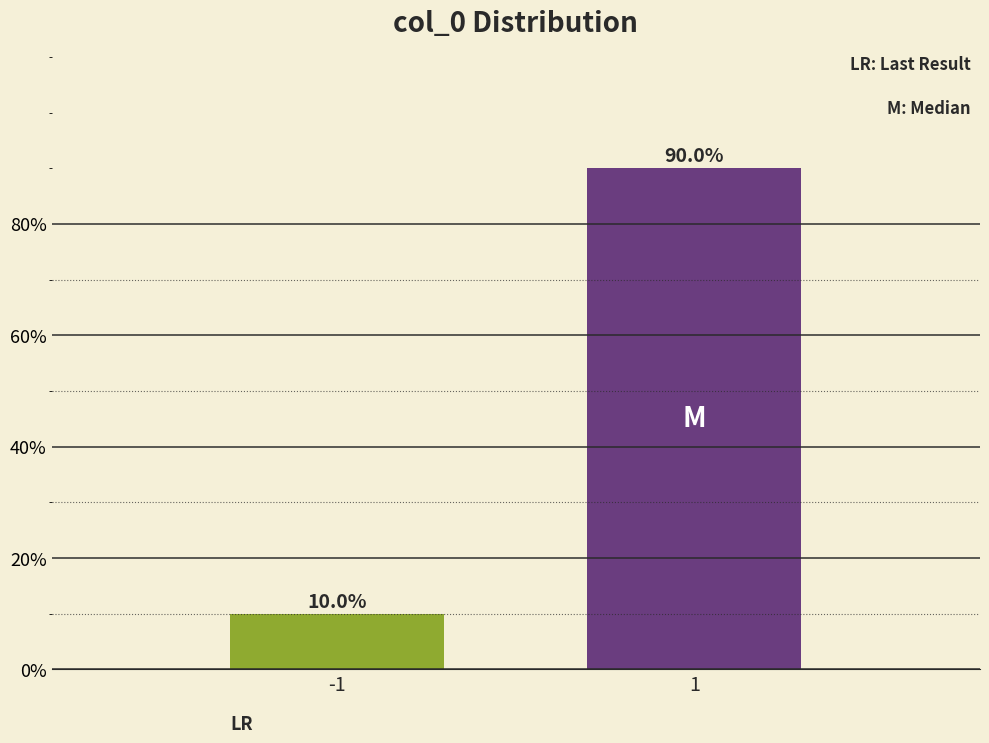

Reading left to right, what are all the values shown in this chart?

-1=10.0	1=90.0